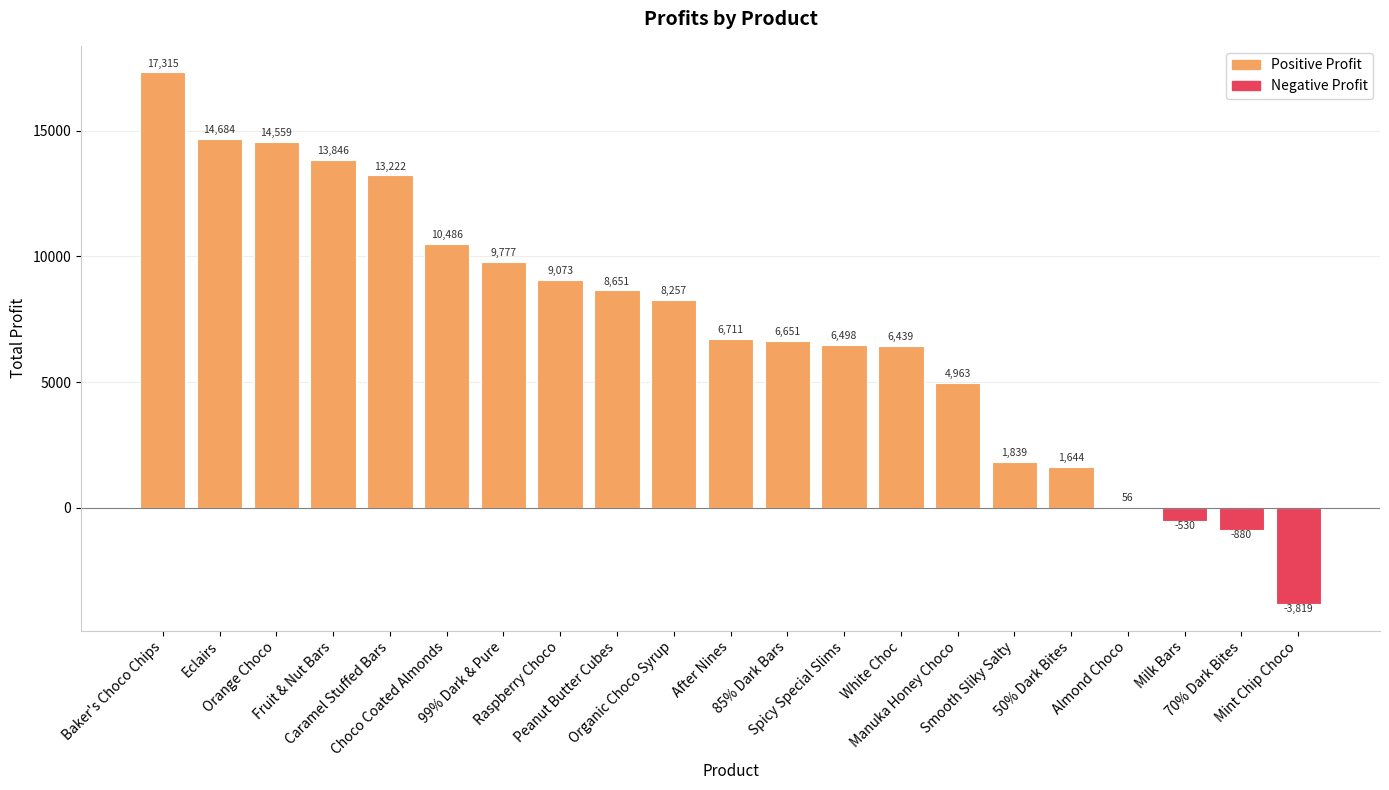

The value at Almond Choco is 56.0. True or false?

True